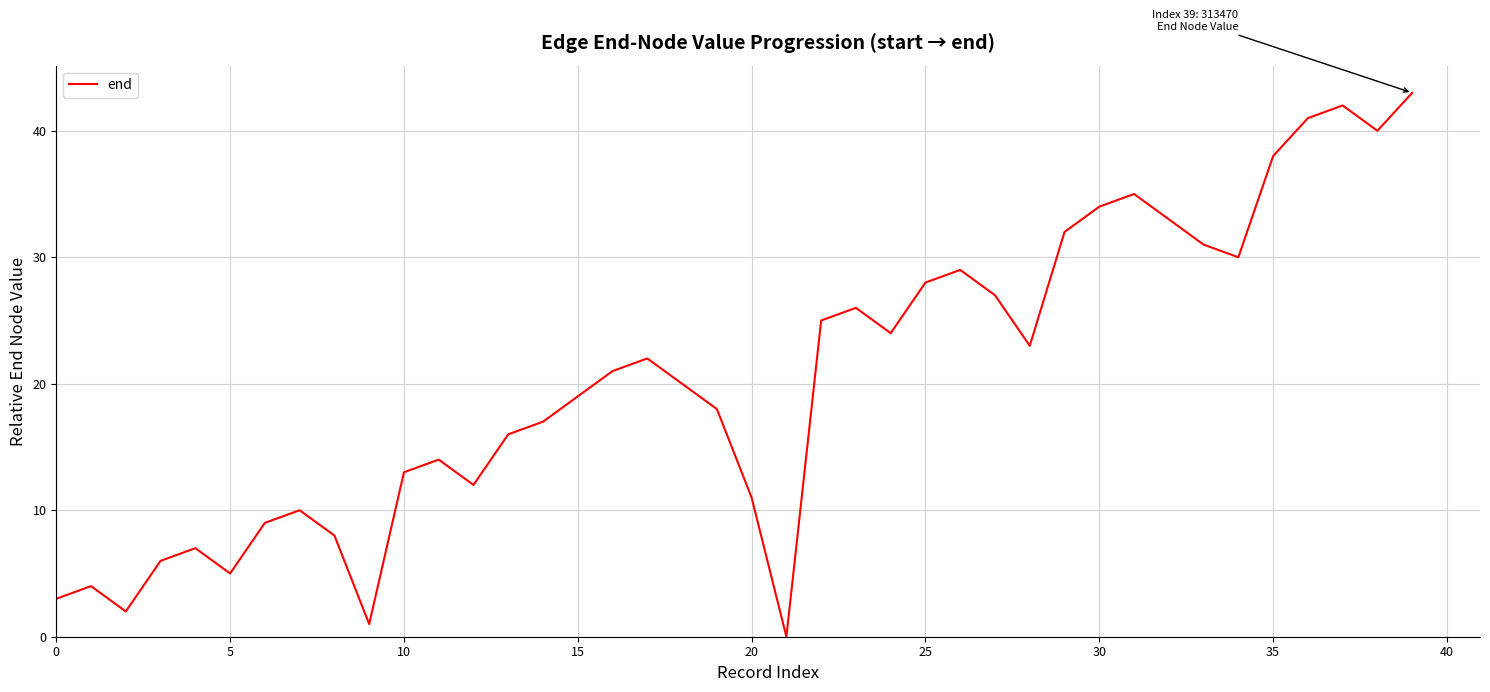

Reading right to left, extract all data points from this chart.

43	40	42	41	38	30	31	33	35	34	32	23	27	29	28	24	26	25	0	11	18	20	22	21	19	17	16	12	14	13	1	8	10	9	5	7	6	2	4	3